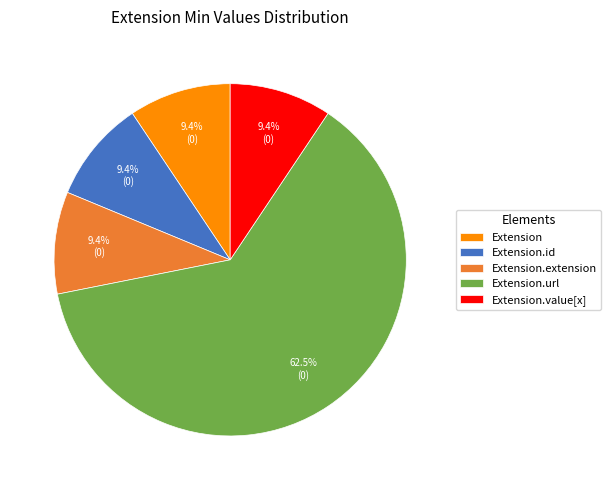

Which category has the biggest portion of the pie?

Extension.url